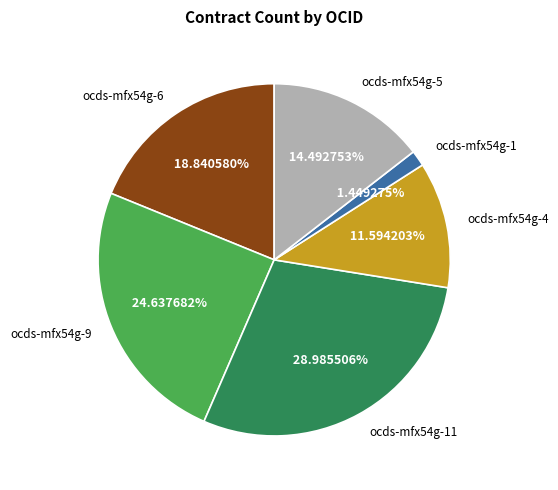

How many slices are in this pie chart?

6